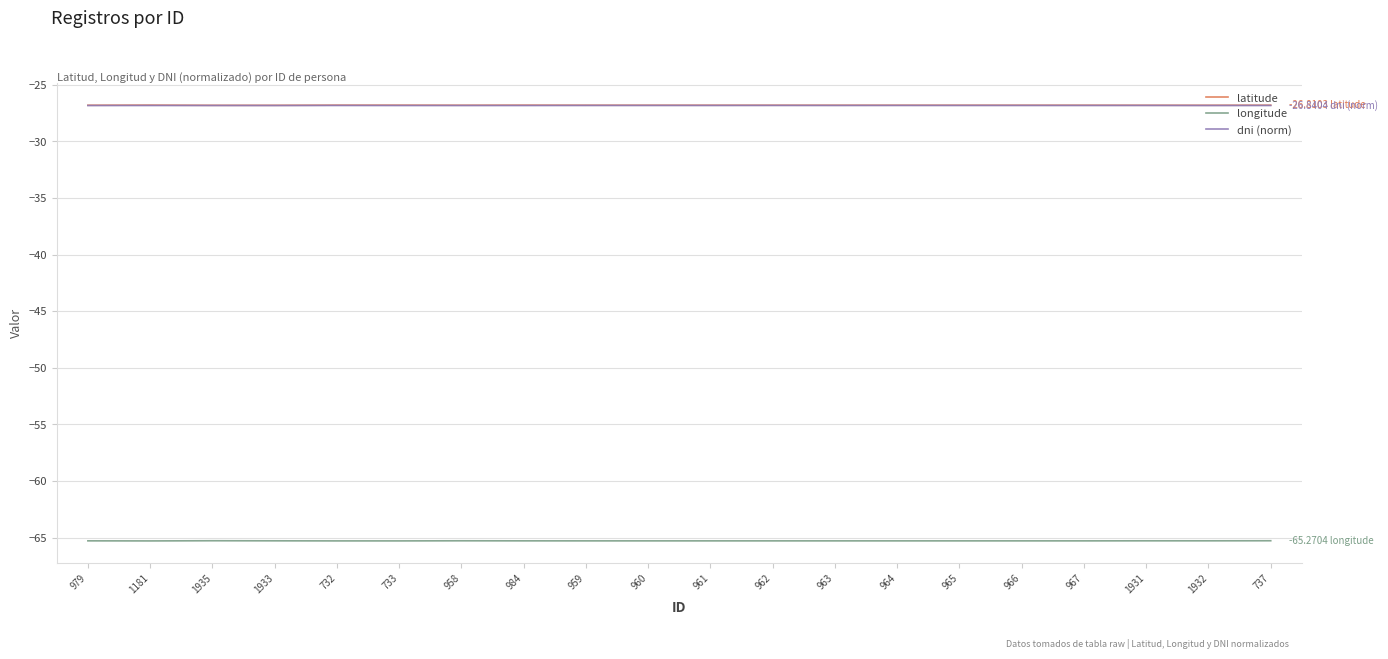

True or false: dni (norm) and latitude intersect in this chart.

False